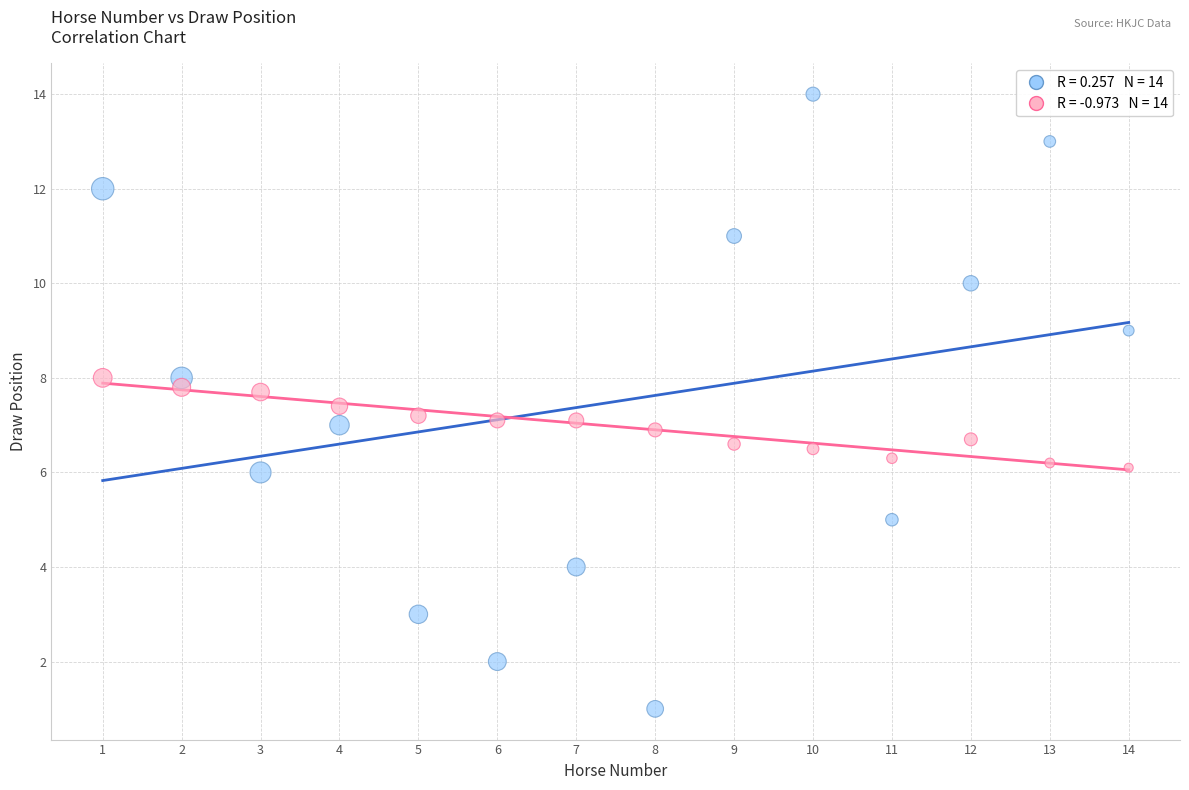

Across all data points, what is the range of X values (max minus min)?

13.0